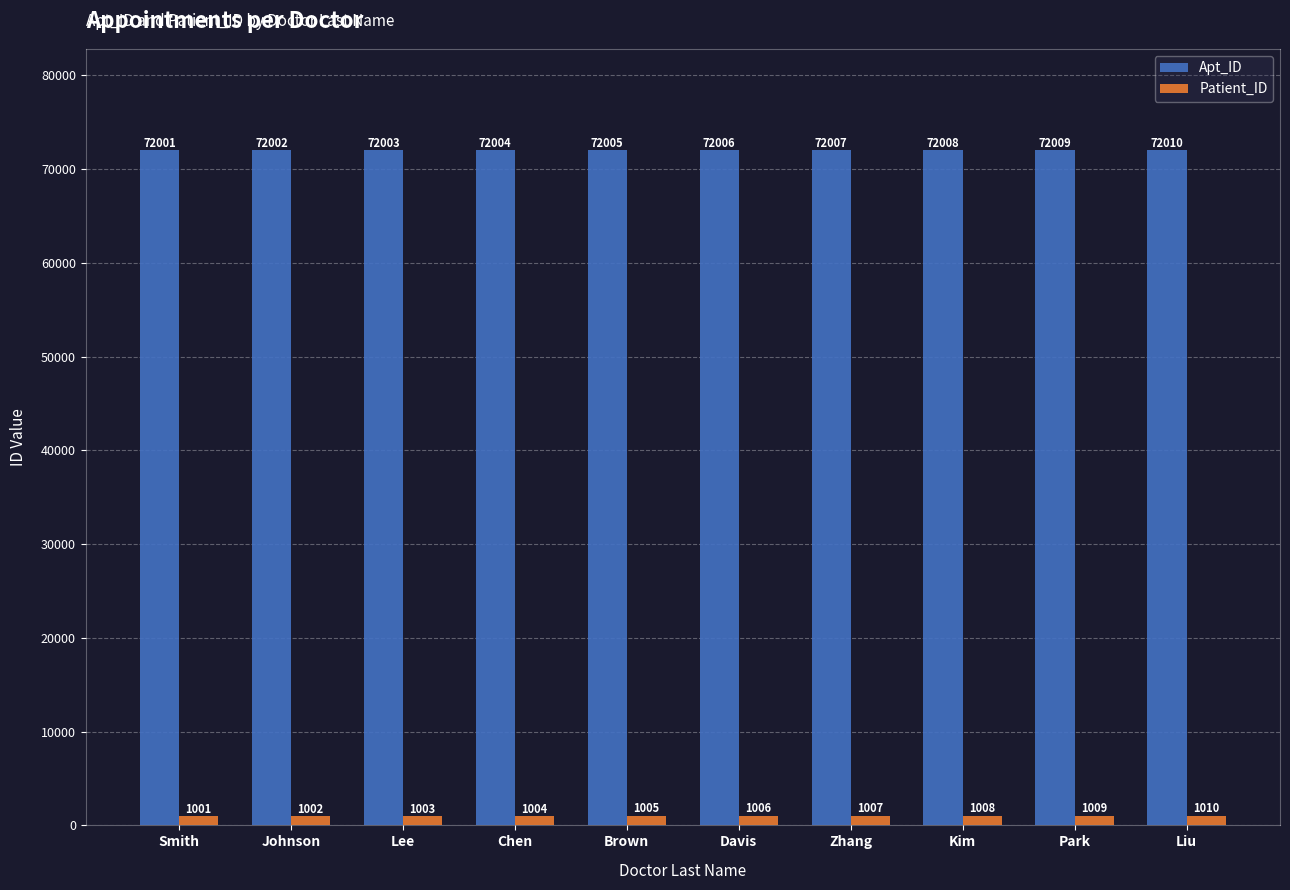

List the labels in order of Apt_ID value, smallest first.

Smith, Johnson, Lee, Chen, Brown, Davis, Zhang, Kim, Park, Liu